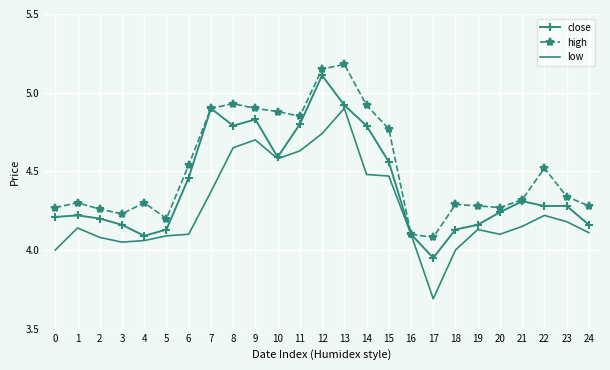

What is the difference between the highest and lowest values at 7?

0.5